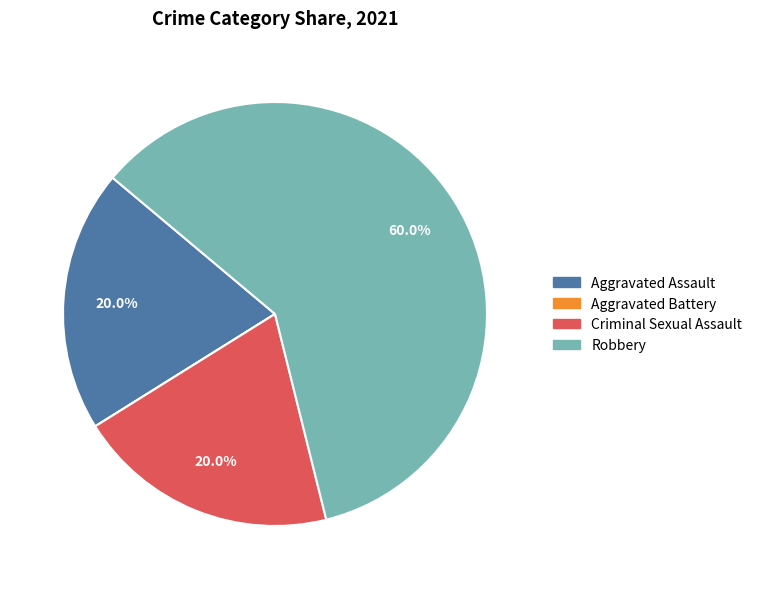

The Aggravated Assault slice represents 13% of the pie. True or false?

False